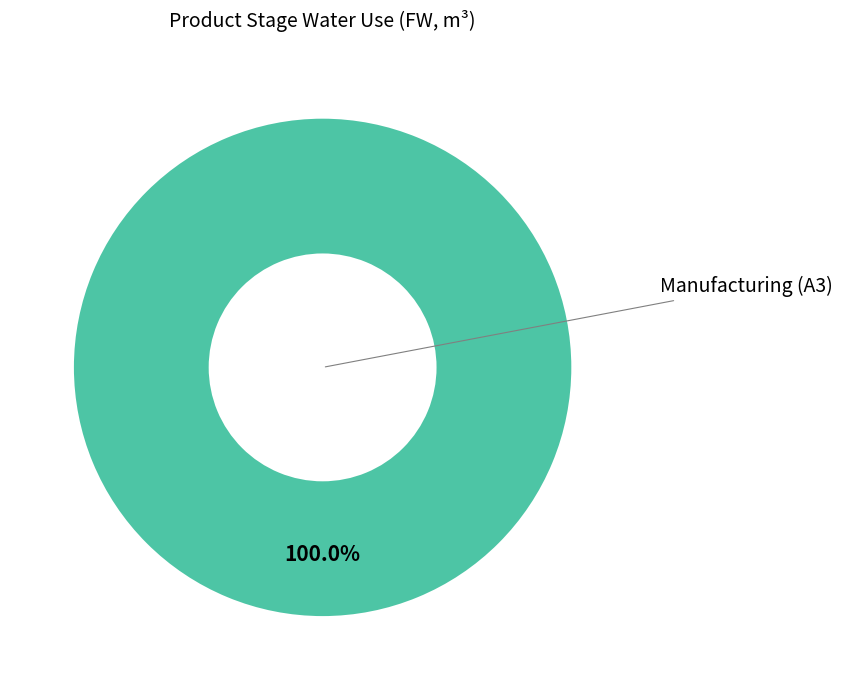

Is there any slice that represents more than half of the pie?

Yes